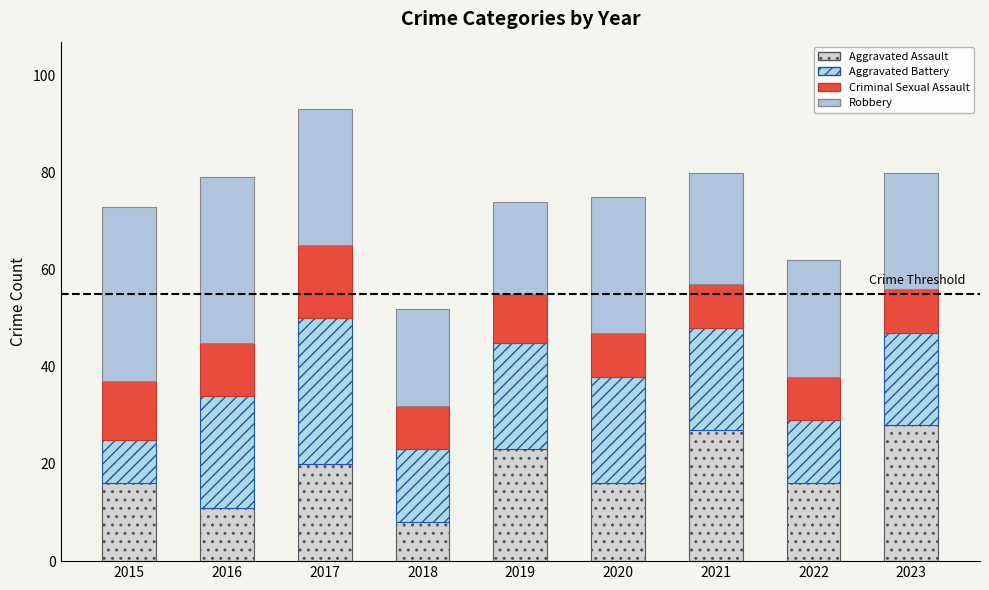

How many Criminal Sexual Assault values are between 9 and 11?

7